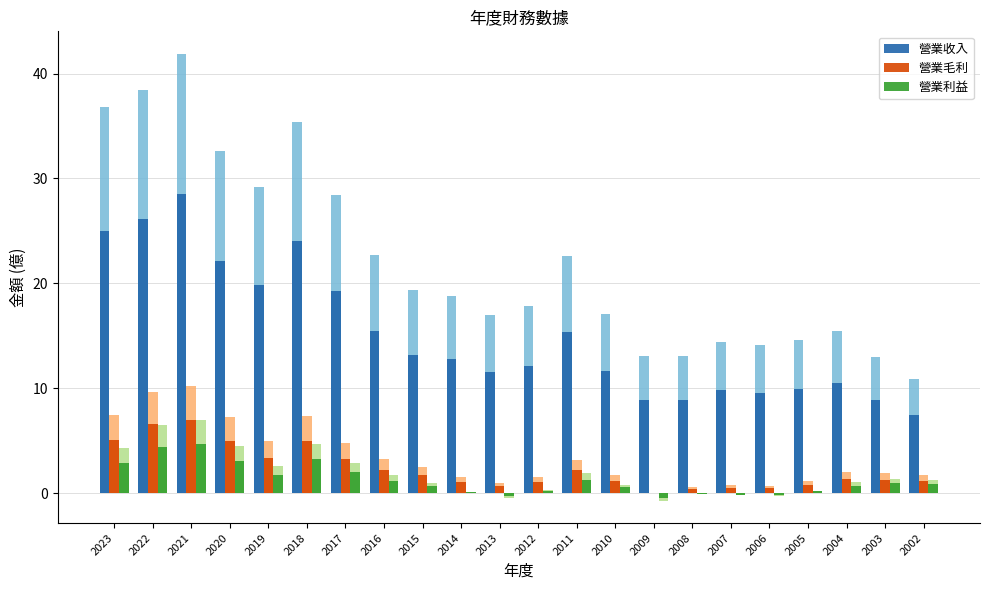

What is the greatest value displayed?

28.5